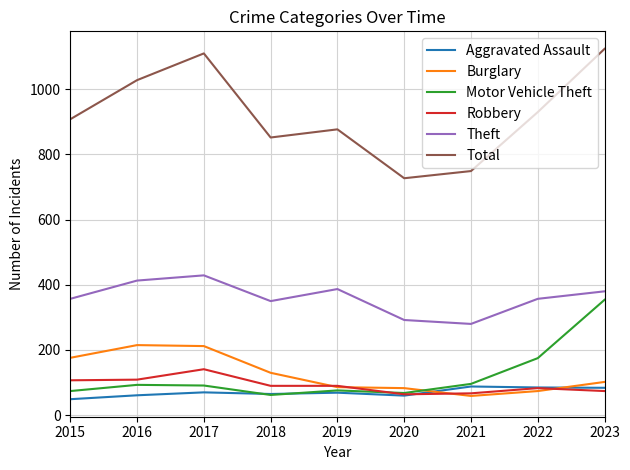

What is the average value of the Robbery series?

92